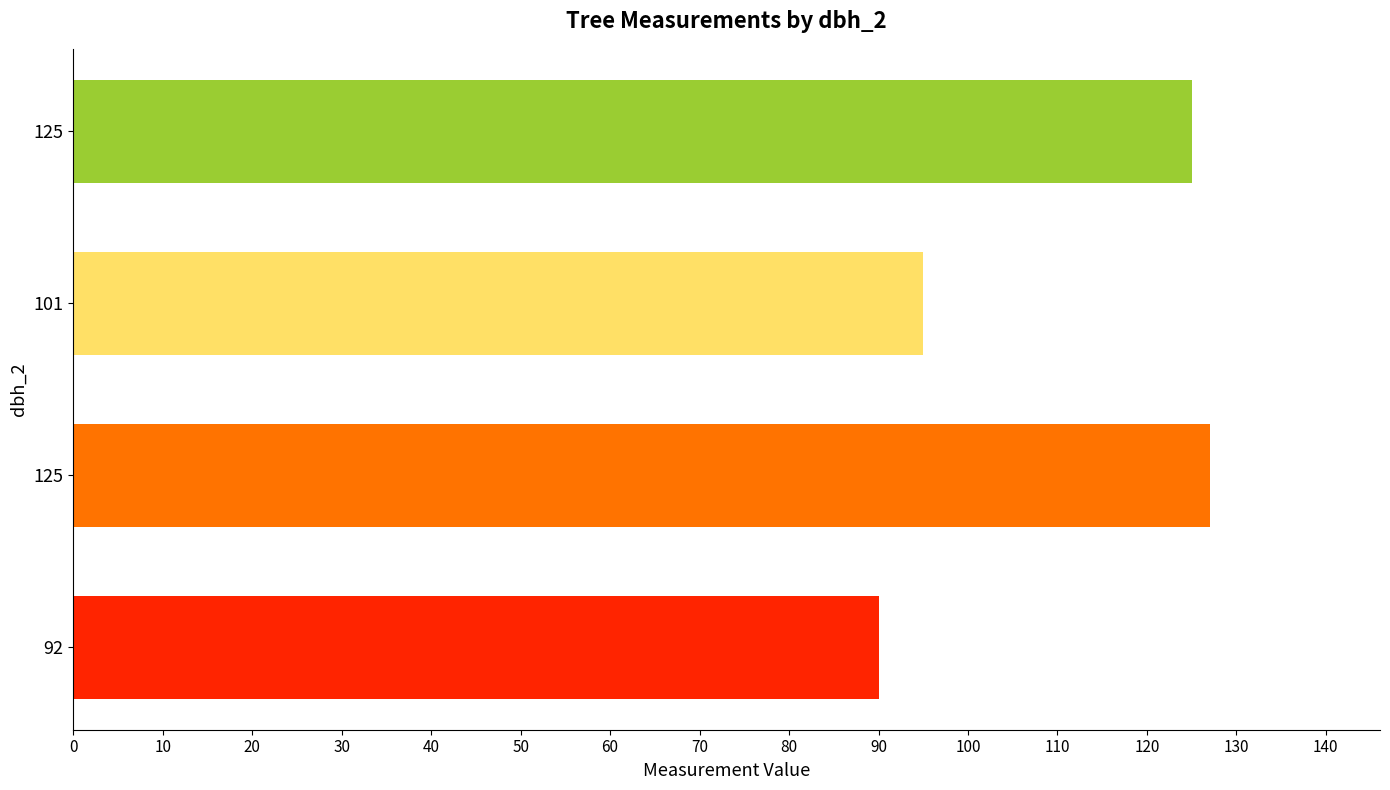

Does the chart contain any negative values?

No